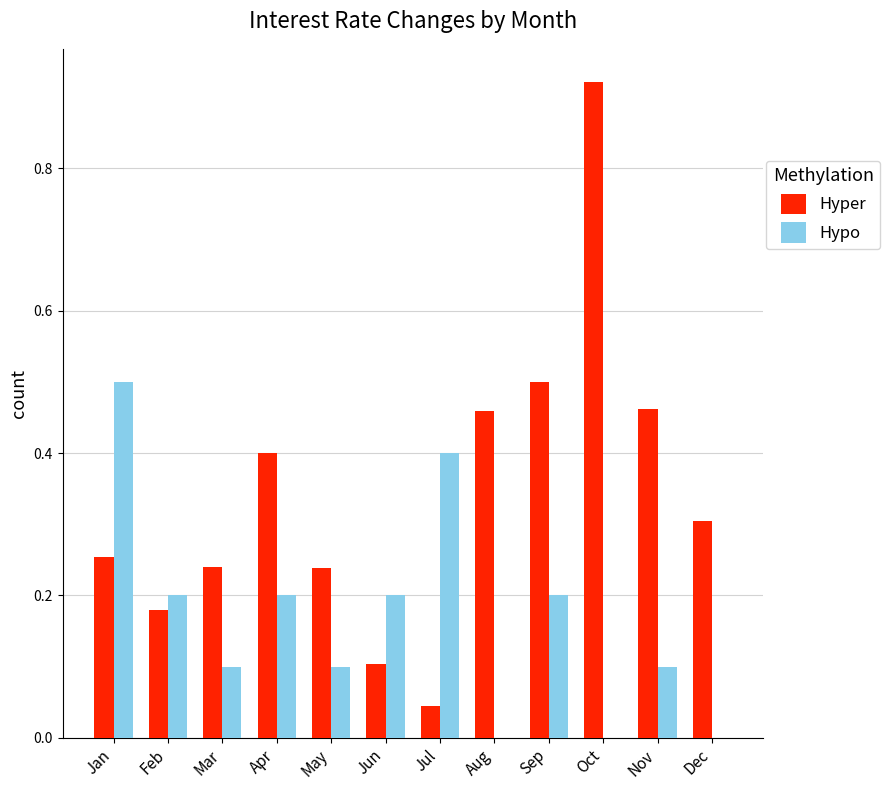

The value of Hypo at Sep is 0.2. True or false?

True